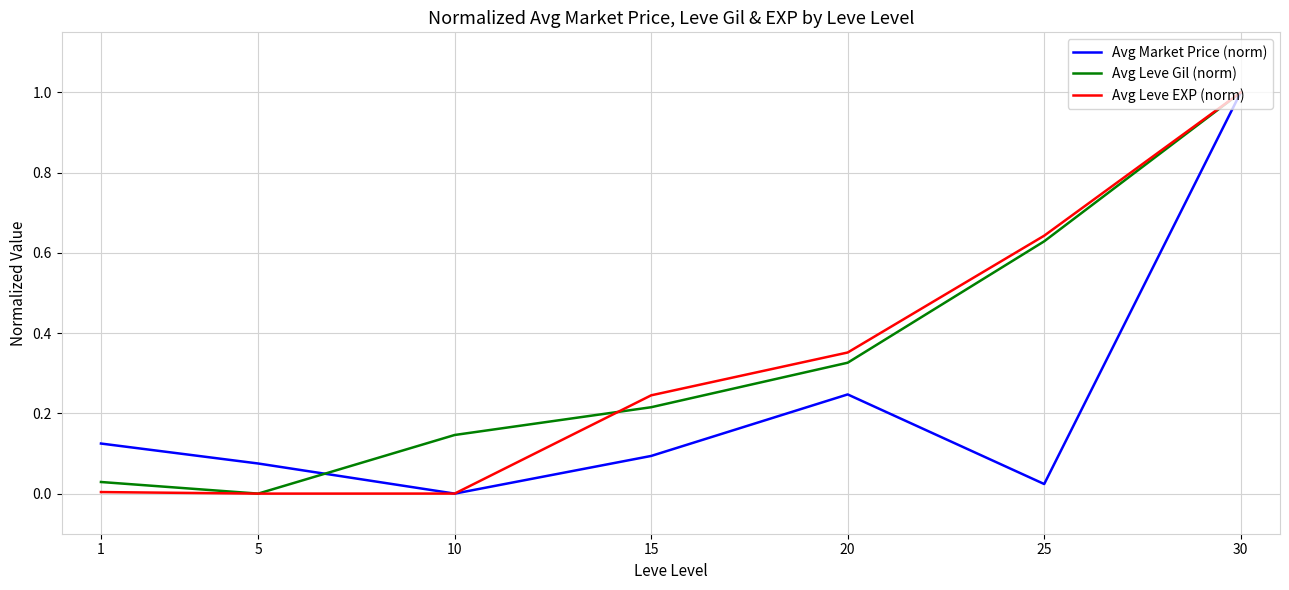

Which category has the lowest value in the Avg Market Price (norm) series?

10